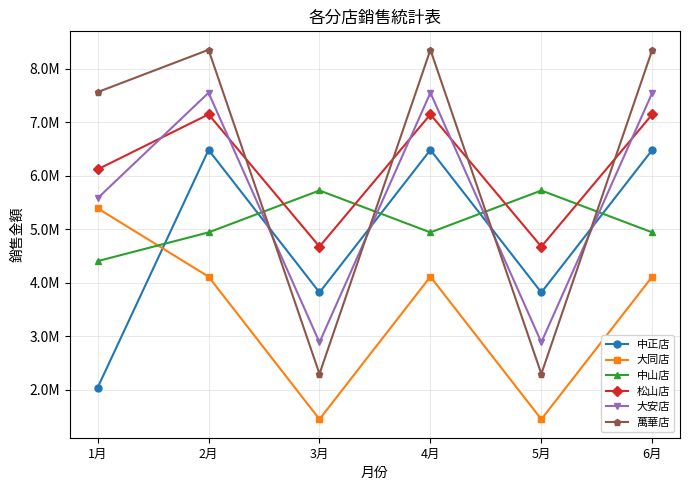

What are all the series names shown in the legend?

中正店, 大同店, 中山店, 松山店, 大安店, 萬華店